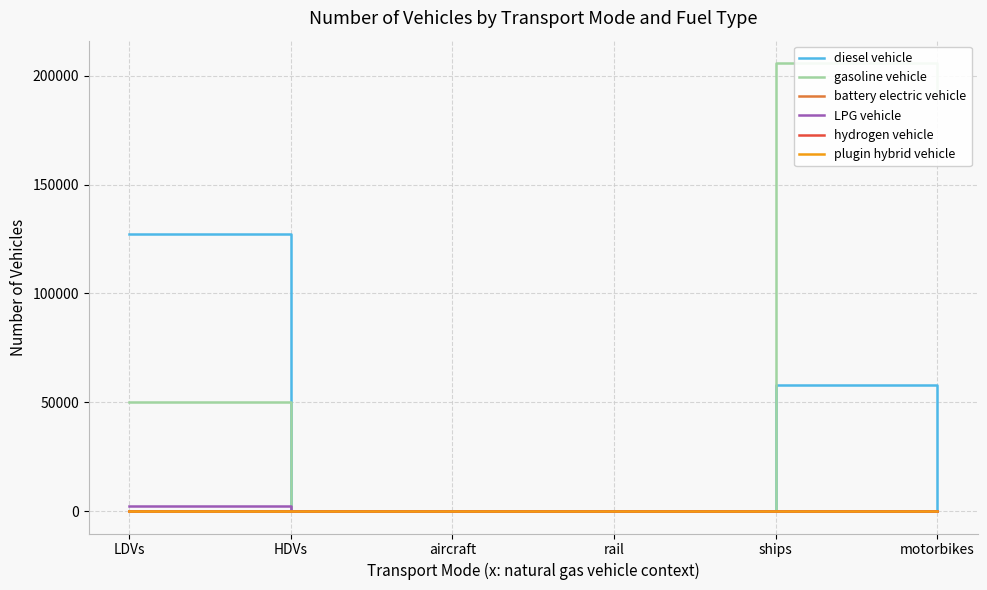

Which series has the widest spread of values?

gasoline vehicle